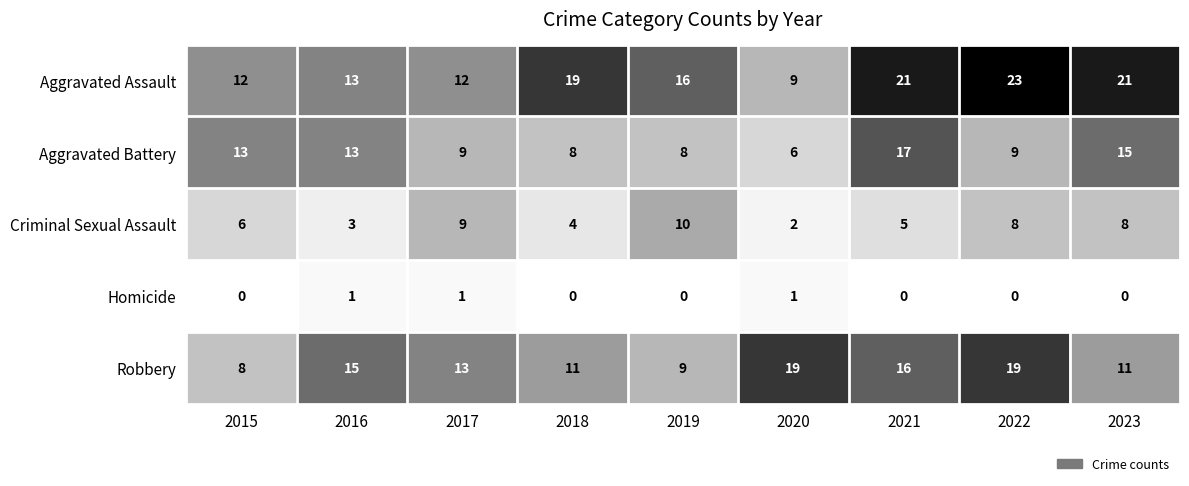

What value does the Aggravated Battery series have at 2017, to the nearest 5?

10